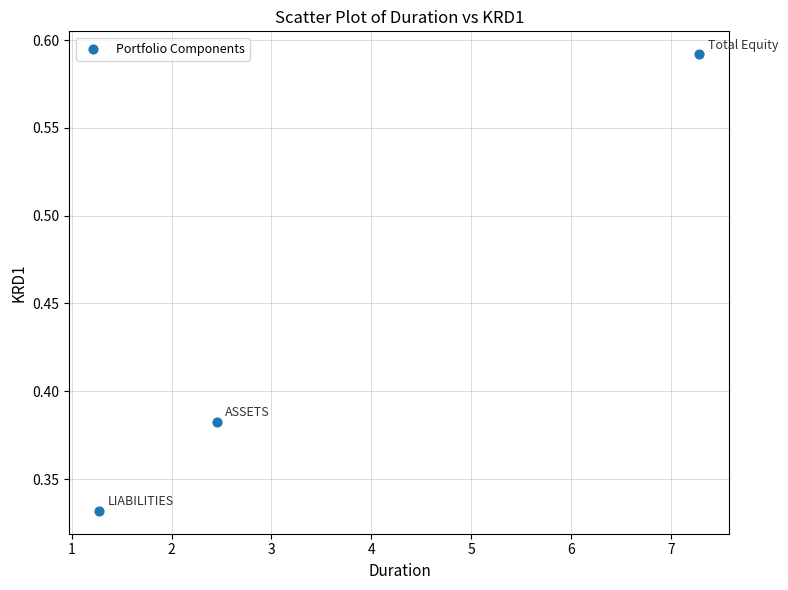

What is the range of X values (max minus min)?

6.0